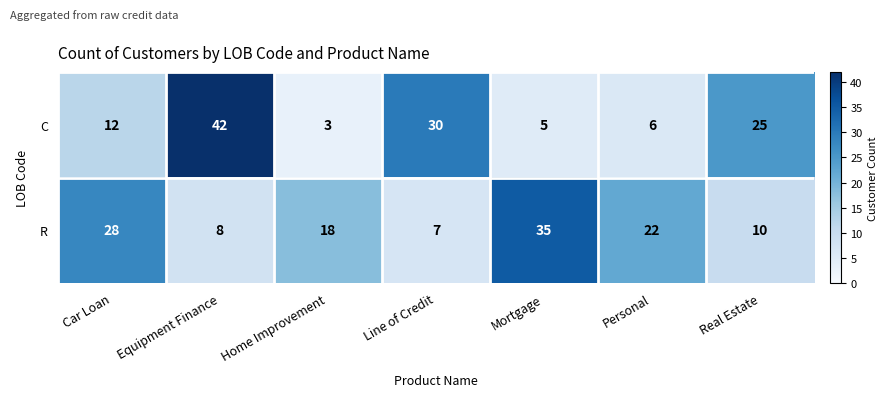

List the series in order of their overall mean, lowest first.

C, R